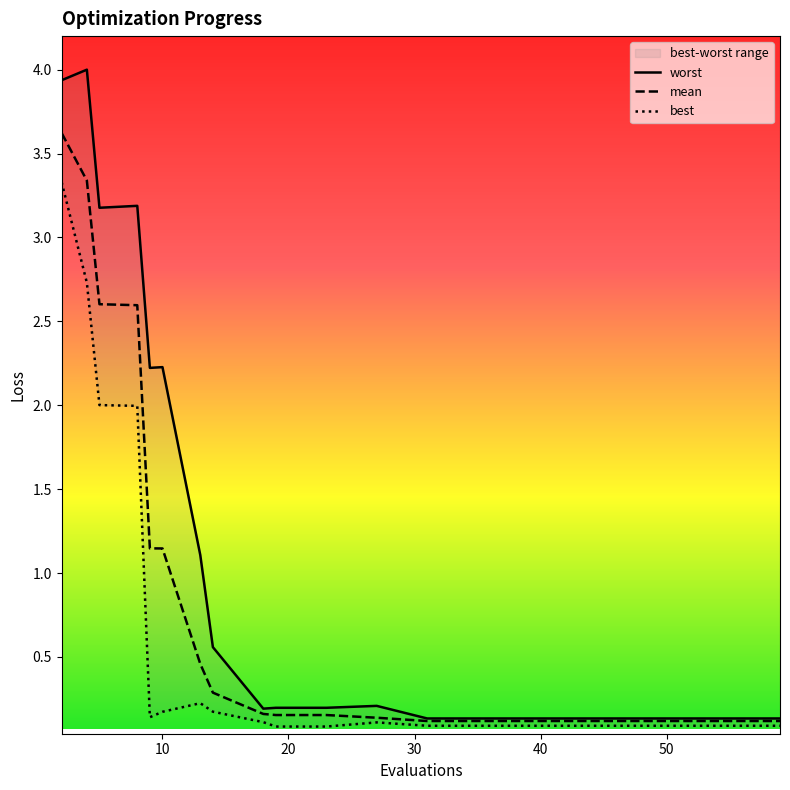

Reading left to right, list all the values displayed in this chart.

mean: 3.6	3.3	2.6	2.6	1.1	1.1	0.5	0.3	0.2	0.2	0.2	0.1	0.1	0.1	0.1	0.1	0.1	0.1	0.1	0.1
best: 3.3	2.7	2.0	2.0	0.1	0.2	0.2	0.2	0.1	0.1	0.1	0.1	0.1	0.1	0.1	0.1	0.1	0.1	0.1	0.1
worst: 3.9	4.0	3.2	3.2	2.2	2.2	1.1	0.6	0.2	0.2	0.2	0.2	0.1	0.1	0.1	0.1	0.1	0.1	0.1	0.1